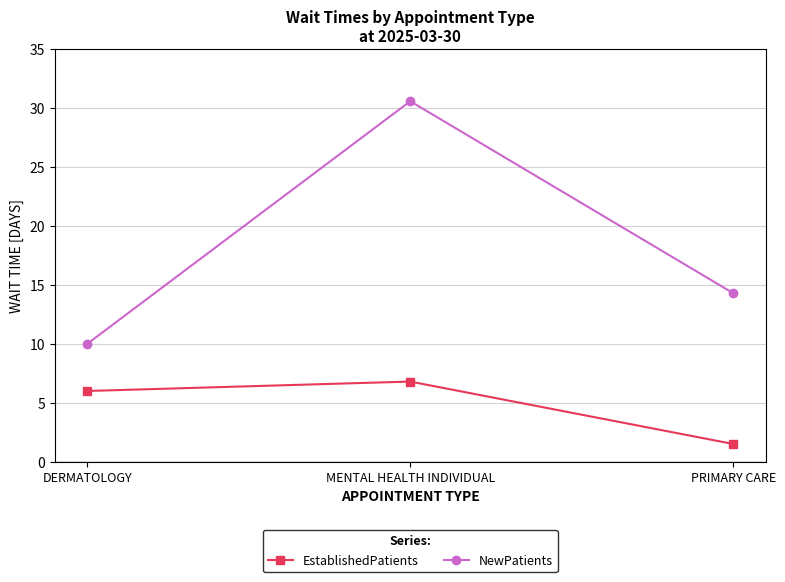

What position from the left is PRIMARY CARE?

3